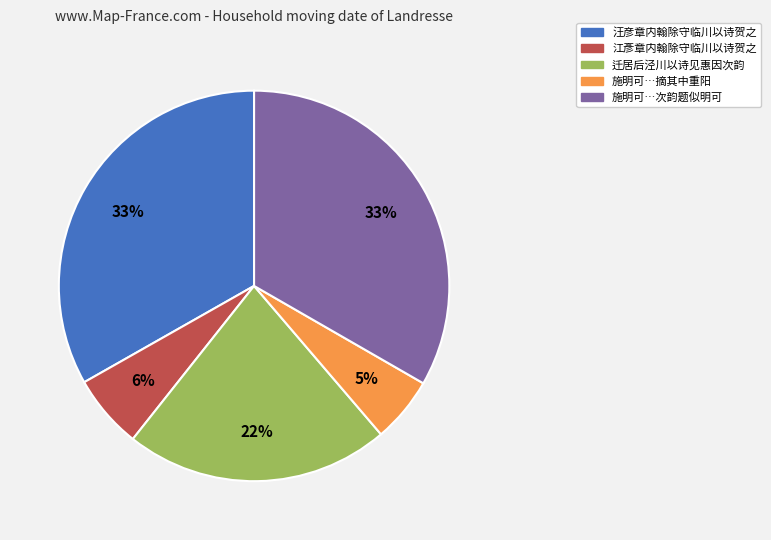

The 汪彦章内翰除守临川以诗贺之 slice represents 42% of the pie. True or false?

False